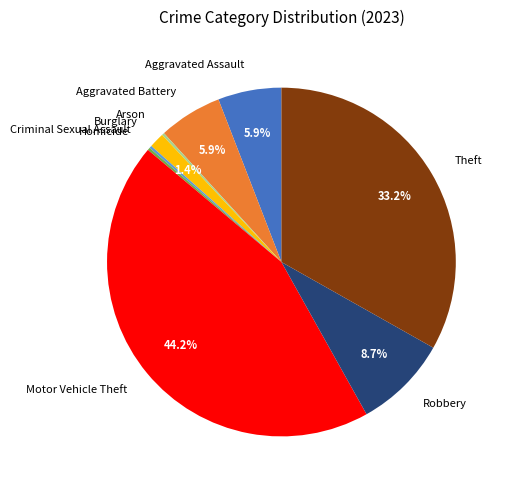

The Theft slice represents 45% of the pie. True or false?

False